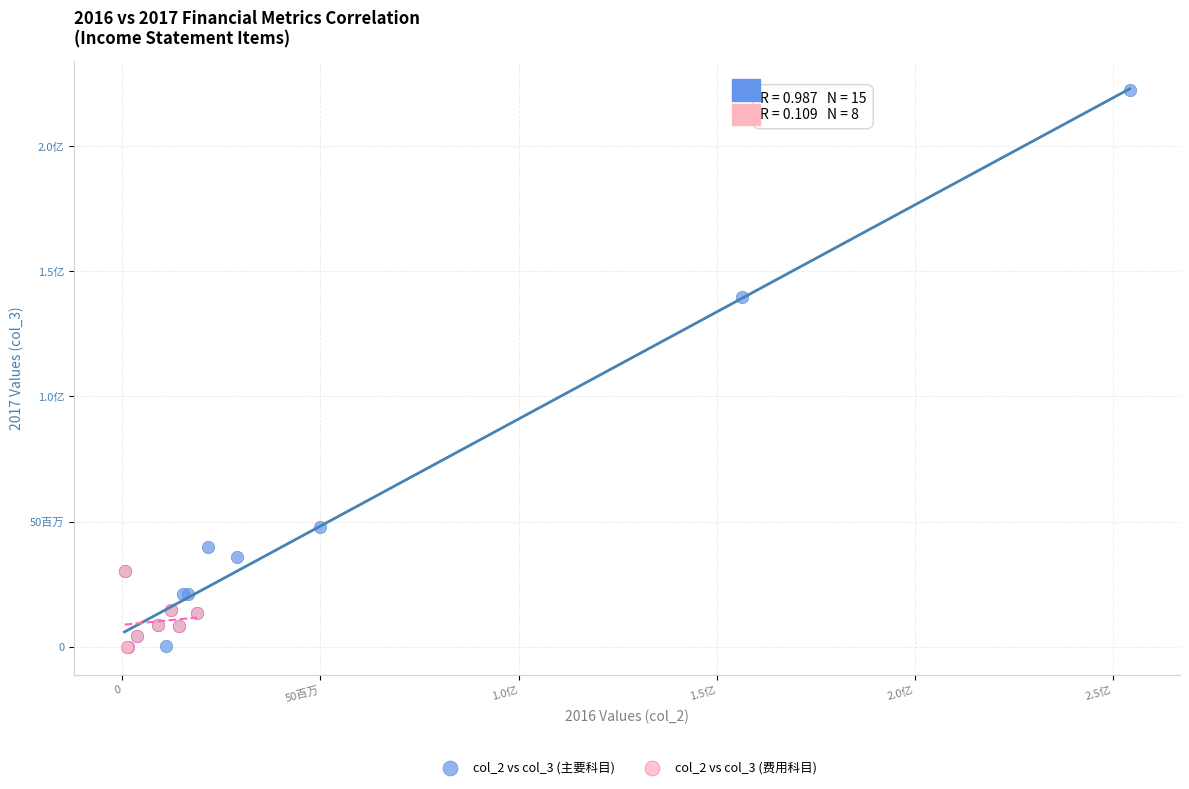

What are all the series names shown in the legend?

col_2 vs col_3 (主要科目), col_2 vs col_3 (费用科目)